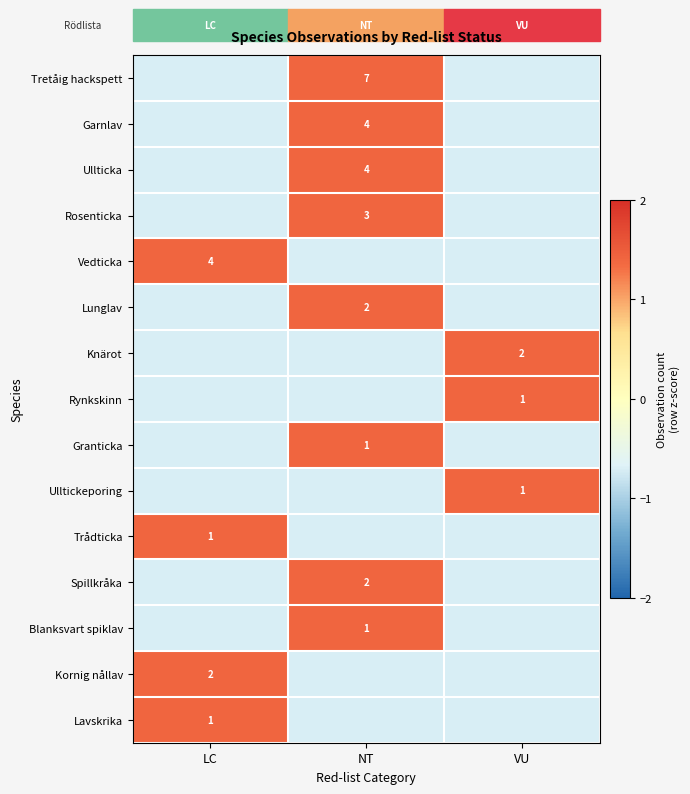

How many data points in Tretåig hackspett are less than 0?

2